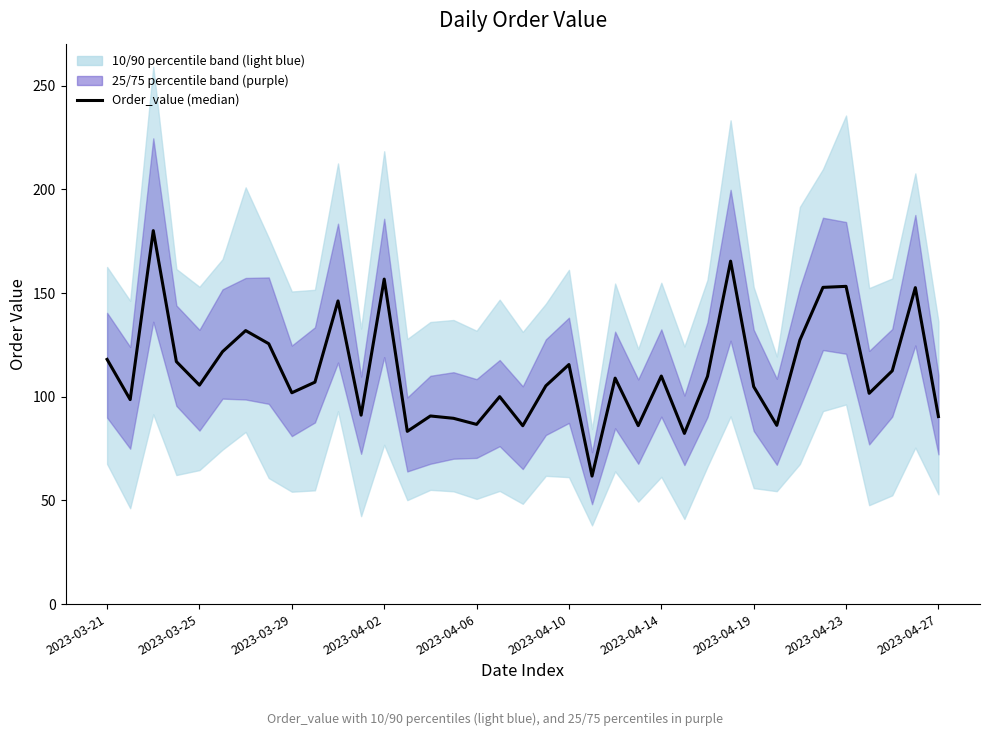

Is this an area chart (filled region under the line)?

No